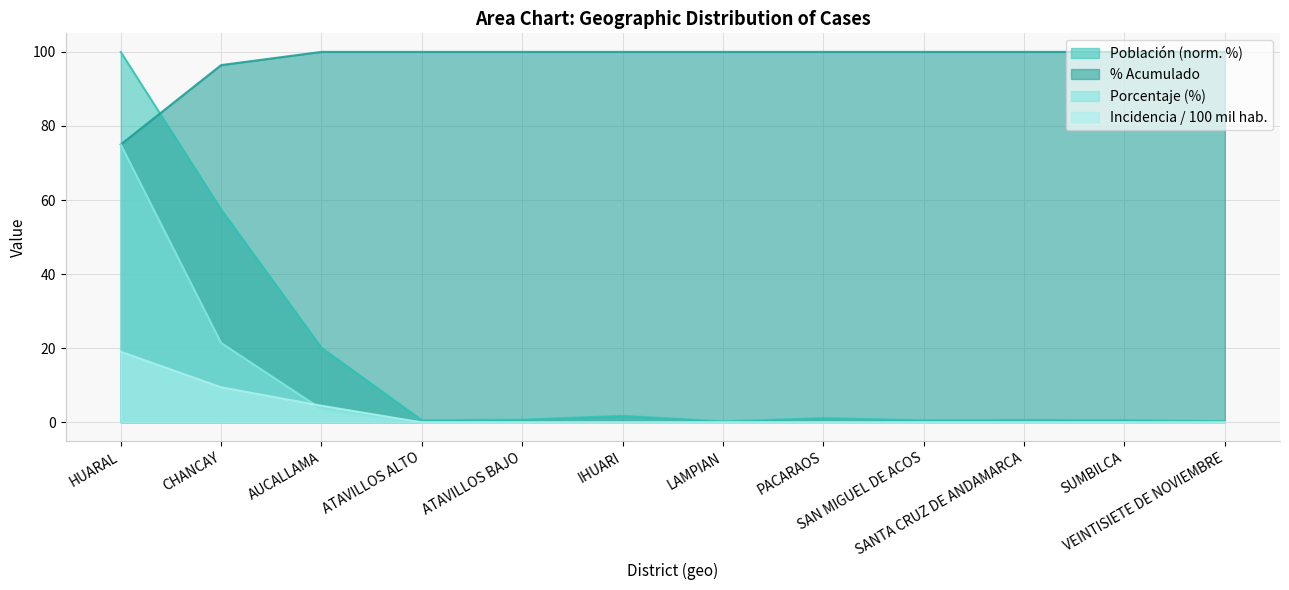

The porc_acumulado series shows 100.0 at ATAVILLOS BAJO. True or false?

True